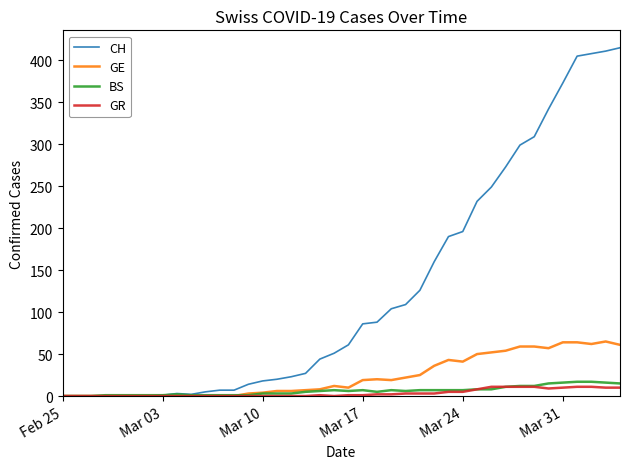

What is the greatest value displayed?

415